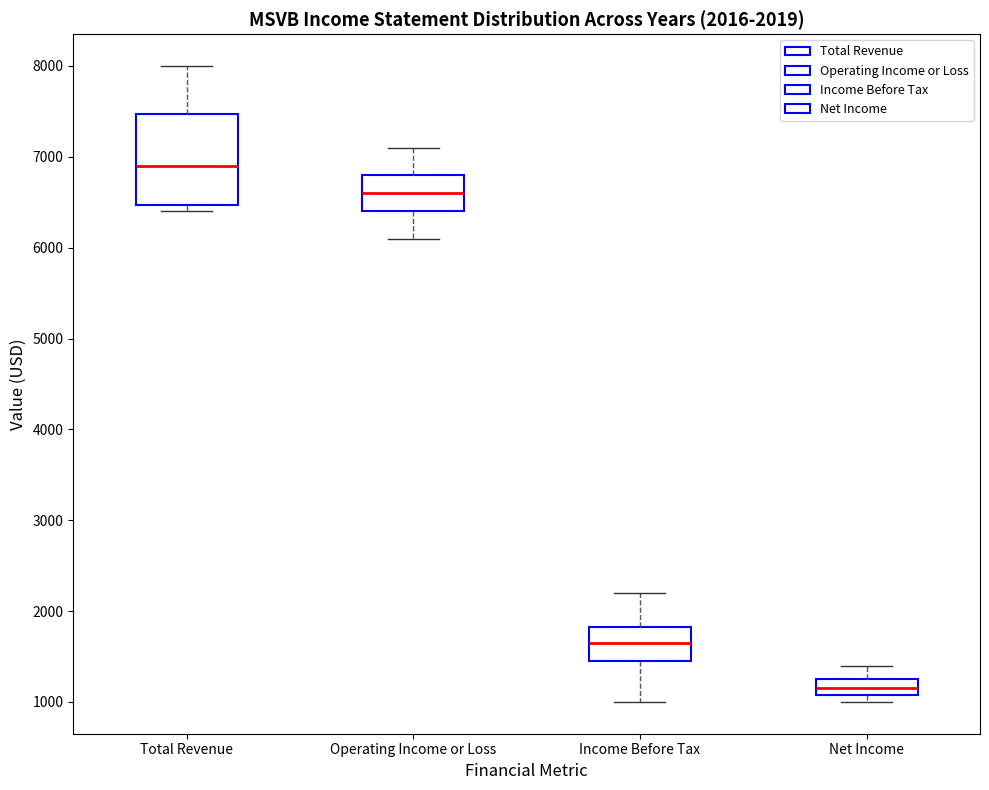

Which box is the tallest, from its lower edge to its upper edge?

Total Revenue